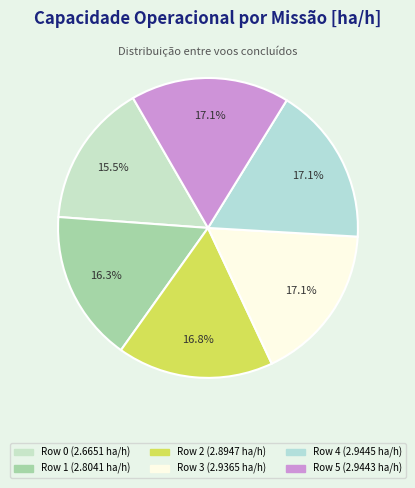

To the nearest percent, what portion does Row 4 represent?

17%